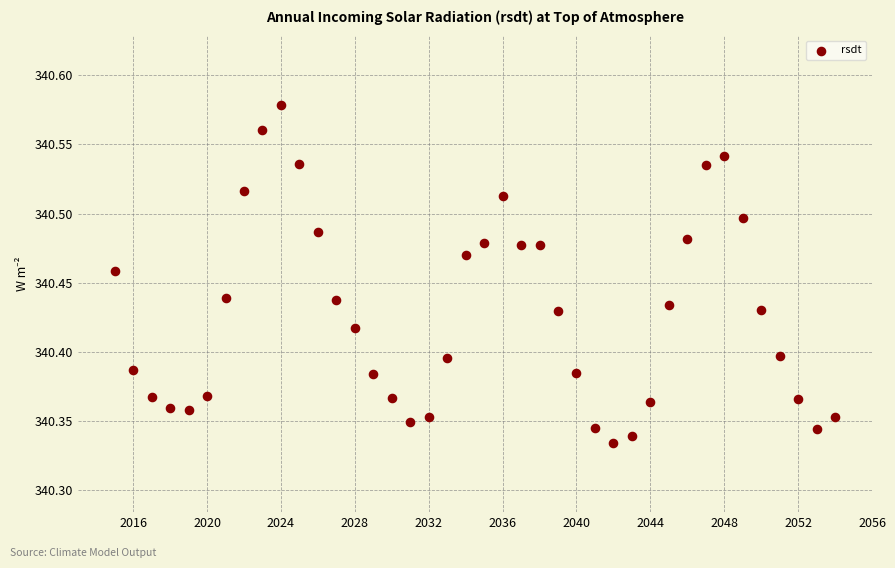

What is the range of X values (max minus min)?

39.0